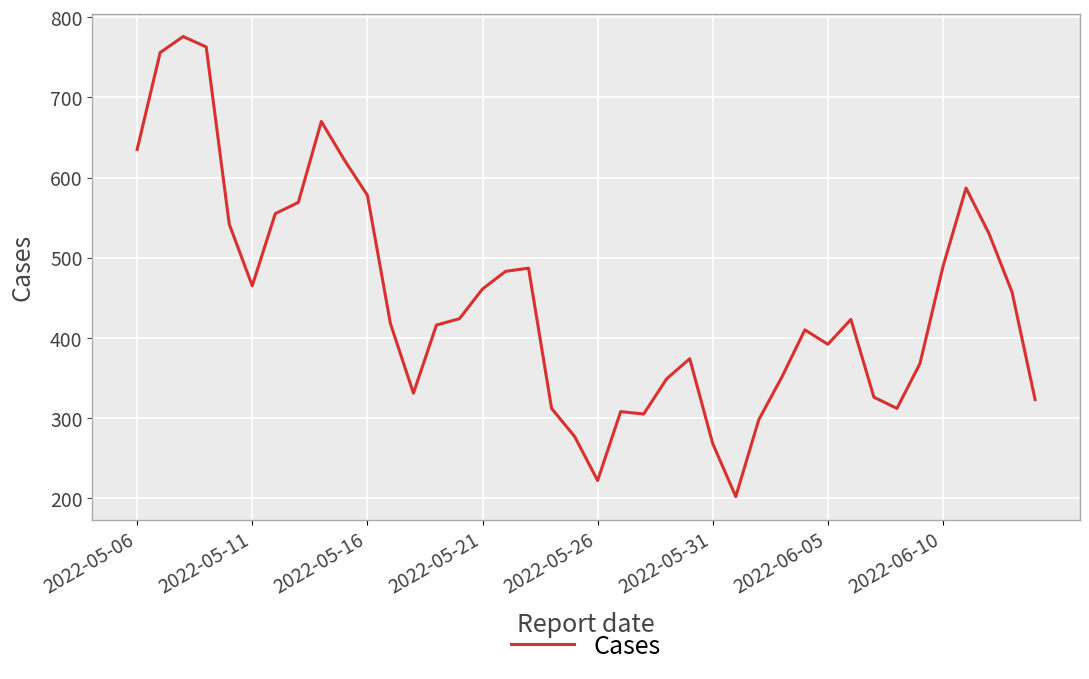

What is the minimum value shown in the chart?

202